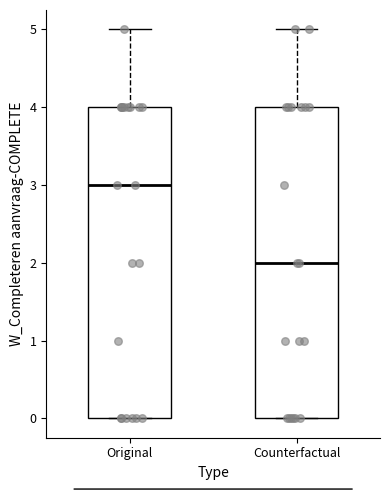

Reading left to right, read every box against the y-axis: the position of its median line, the range the box covers, and the ends of its whiskers. The values are not printed on the chart, so give them approximately, as read against the axis.

Original: median 3, box 0 to 4, whiskers 0 to 5
Counterfactual: median 2, box 0 to 4, whiskers 0 to 5